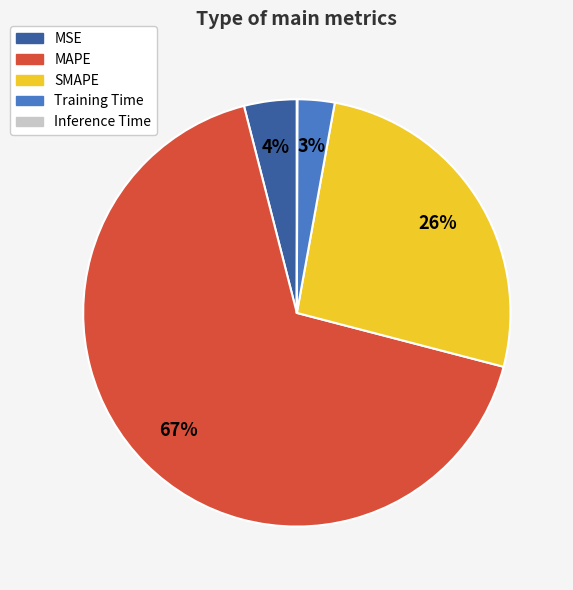

Combined, do MAPE and MSE account for over 50%?

Yes